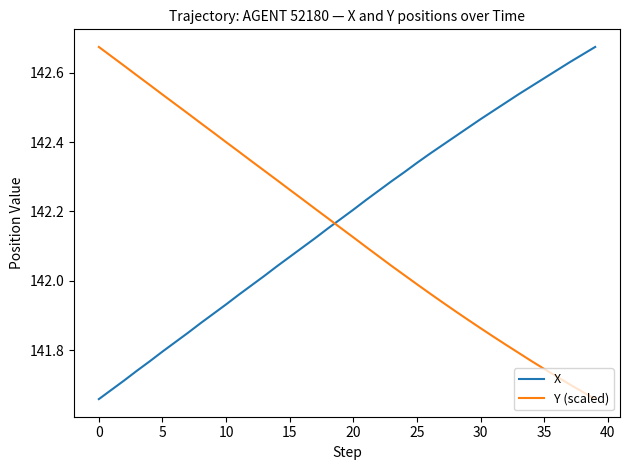

True or false: X and Y (scaled) intersect in this chart.

True